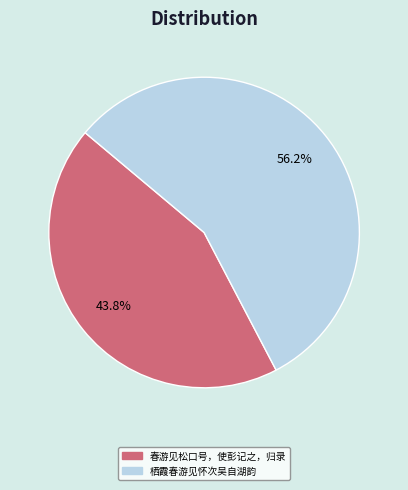

Approximately how many times larger is the value at 栖霞春游见怀次吴自湖韵 compared to 春游见松口号，使彭记之，归录?

1.3